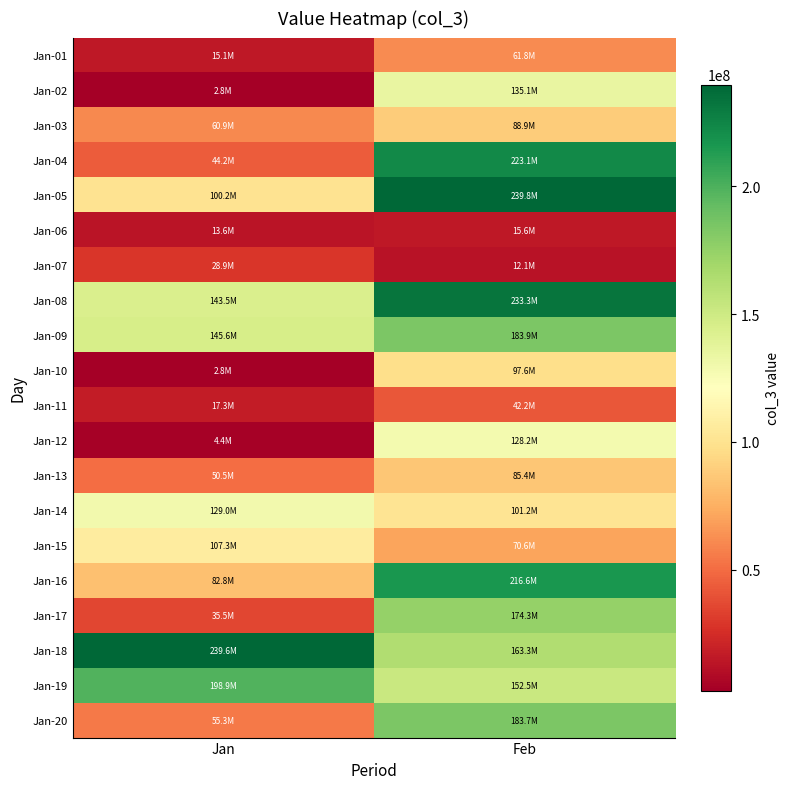

Count the number of data series in this chart.

20